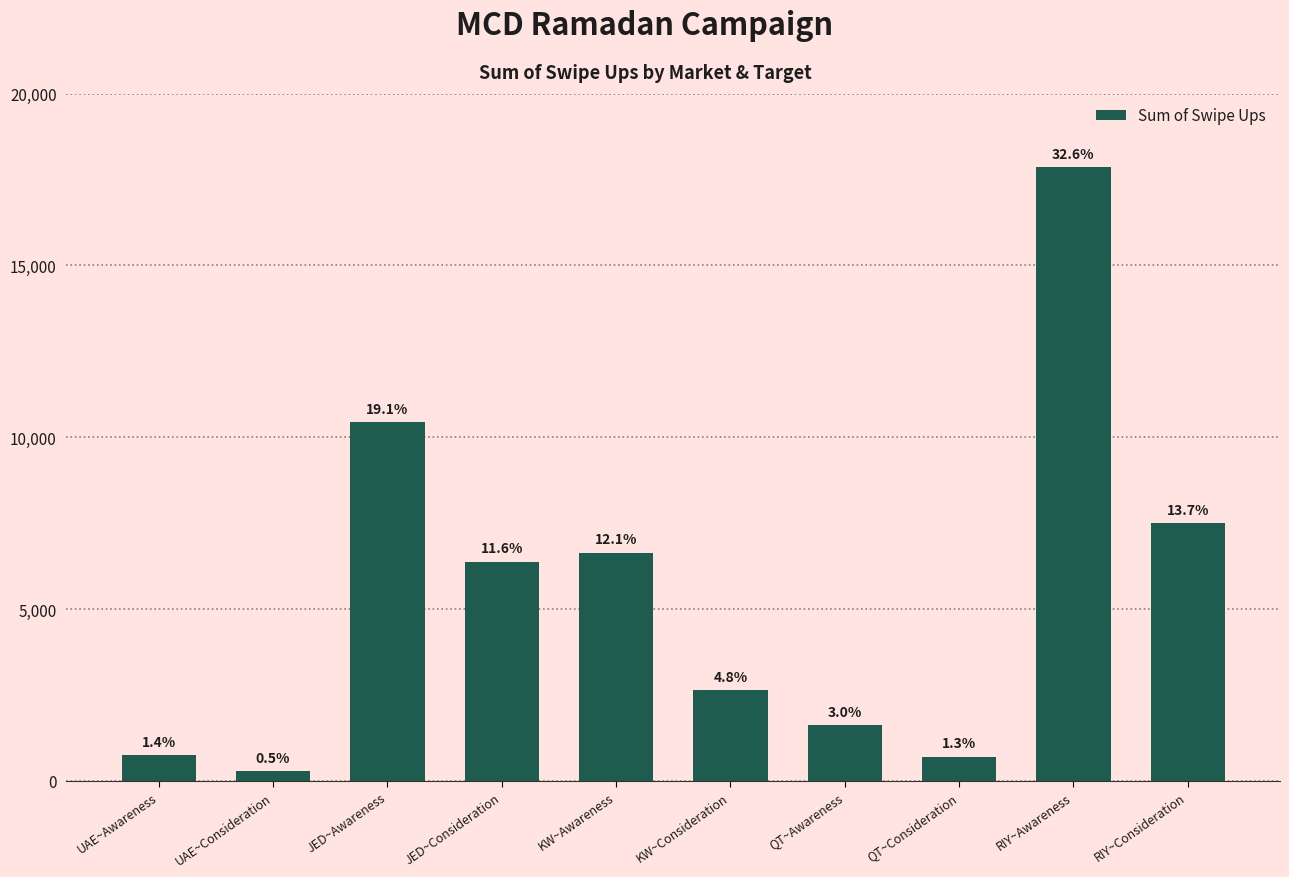

What is the ratio of the value at RIY~Consideration to the value at RIY~Awareness?

0.4